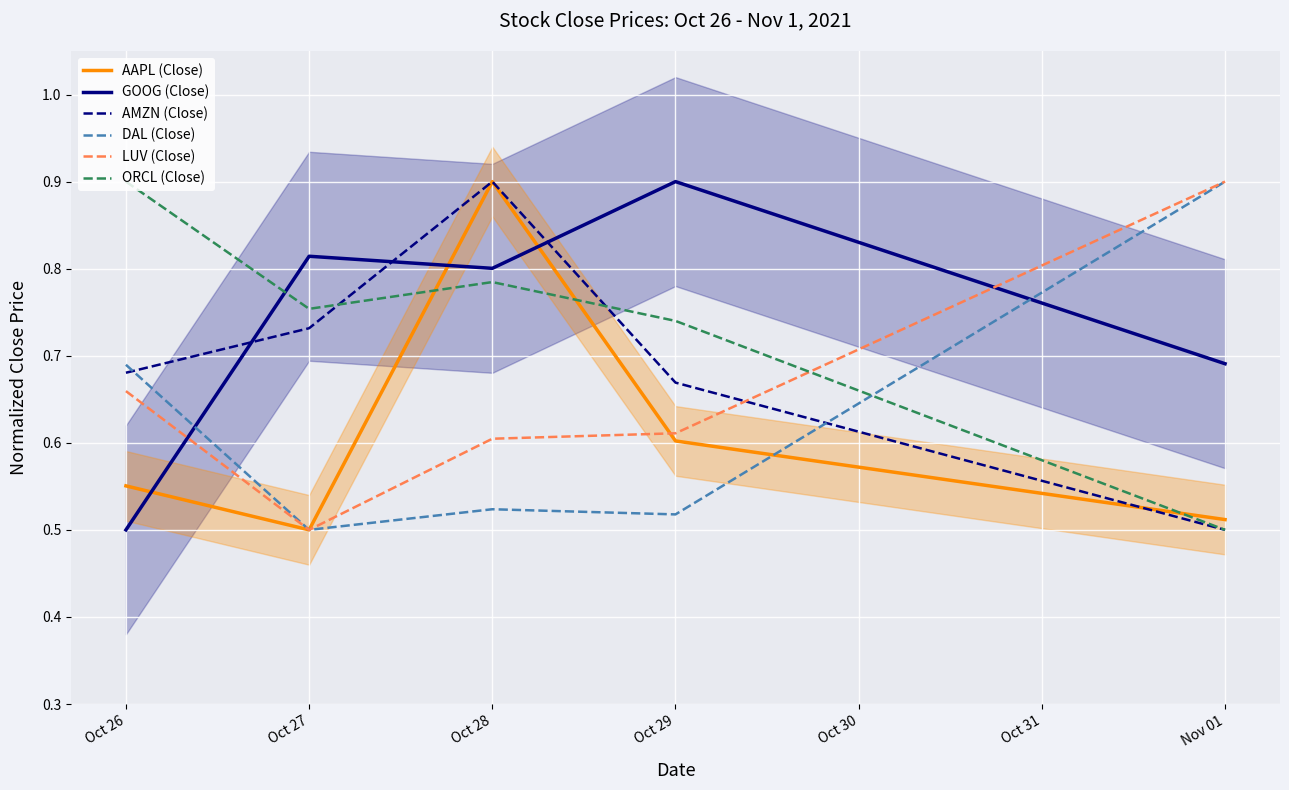

What is the highest value of the DAL (Close) series?

0.9